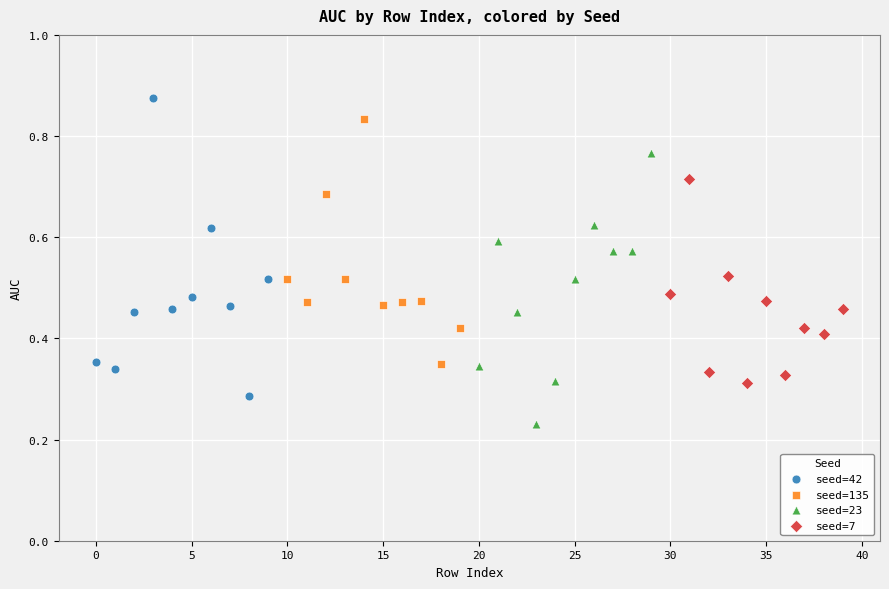

What are all the series names shown in the legend?

seed=42, seed=135, seed=23, seed=7